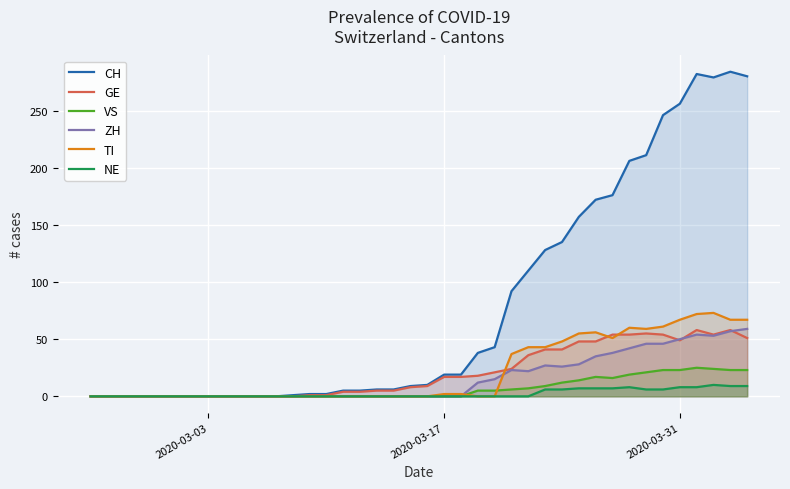

How many categories are shown in the chart?

40